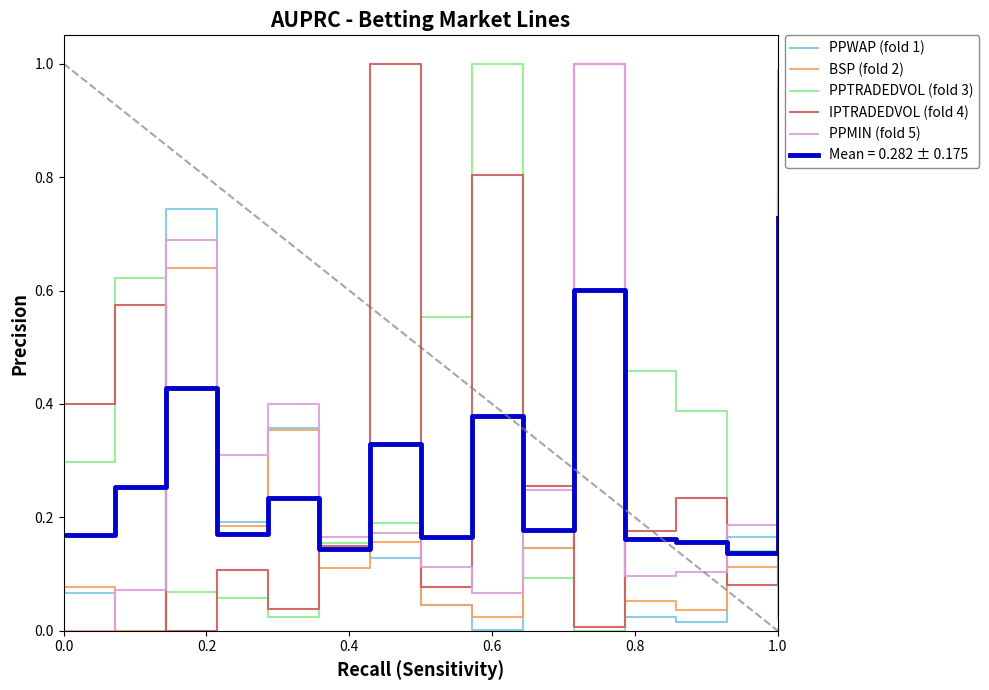

How many times do IPTRADEDVOL (fold 4) and BSP (fold 2) cross each other?

5